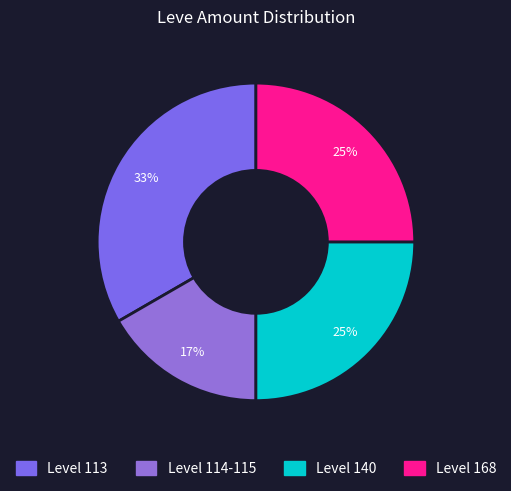

How many slices are in this pie chart?

4